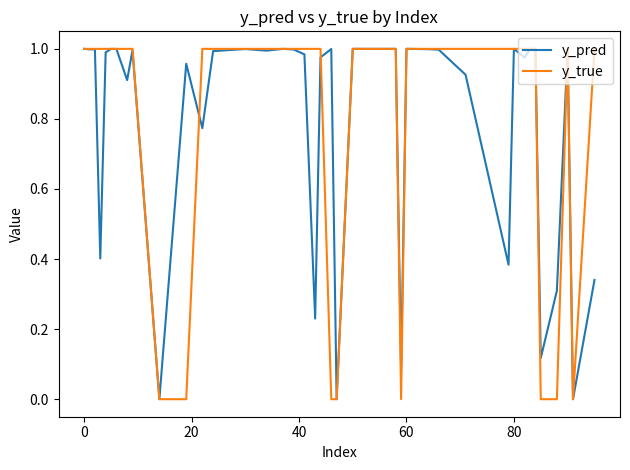

How many lines are shown in the chart?

2